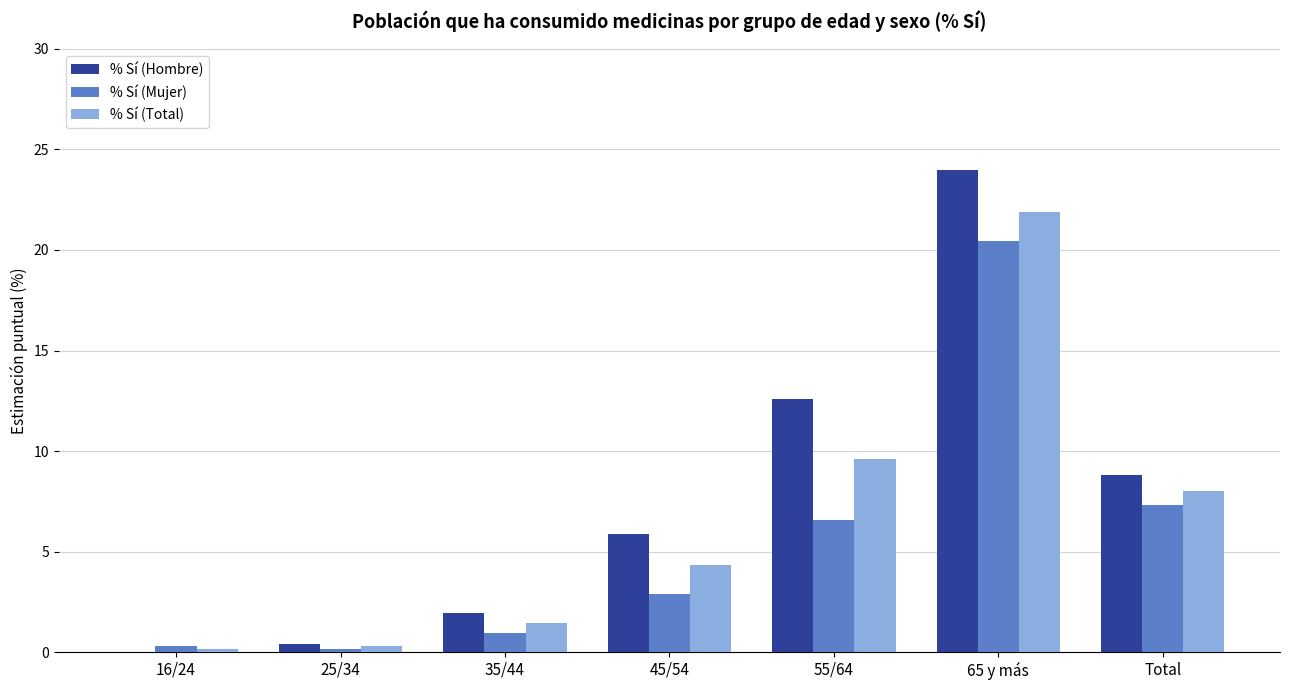

Where does the % Sí (Total) series first go above 4?

45/54